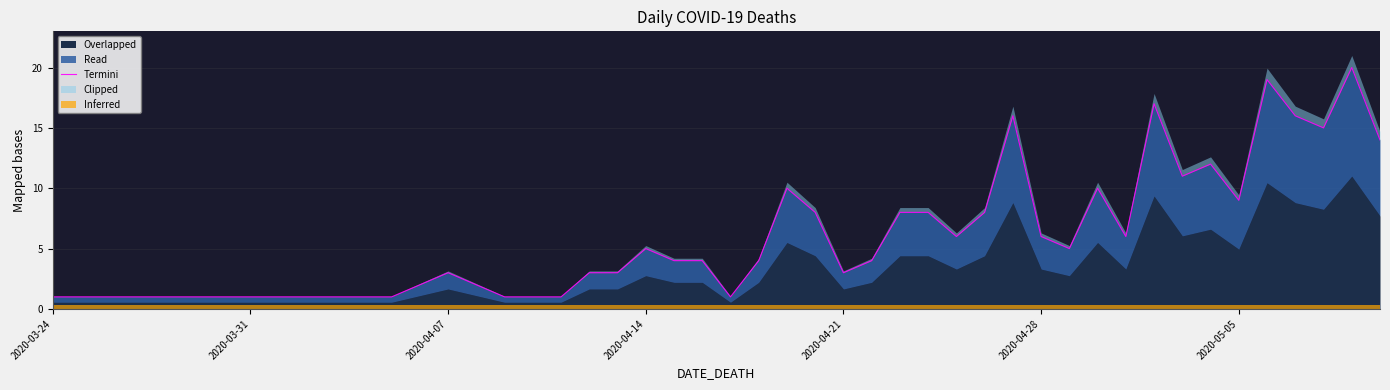

What is the difference between the maximum and minimum values?

19